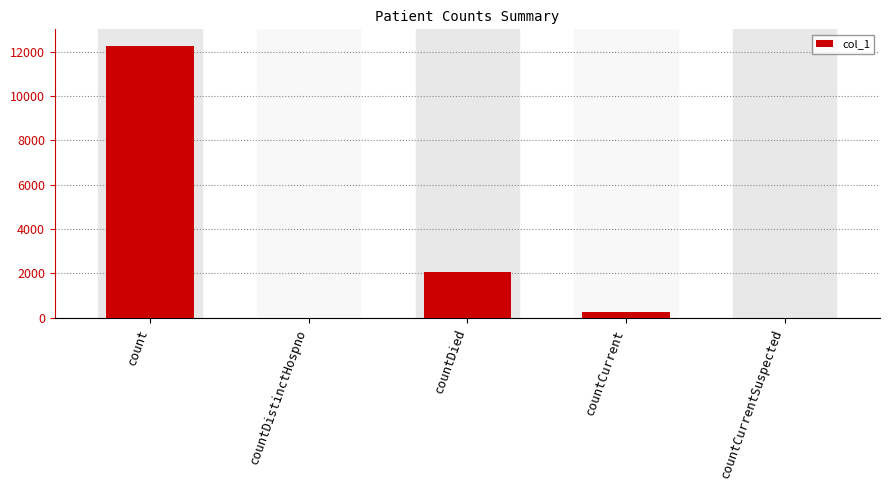

The value at countDistinctHospno is 7666. True or false?

False